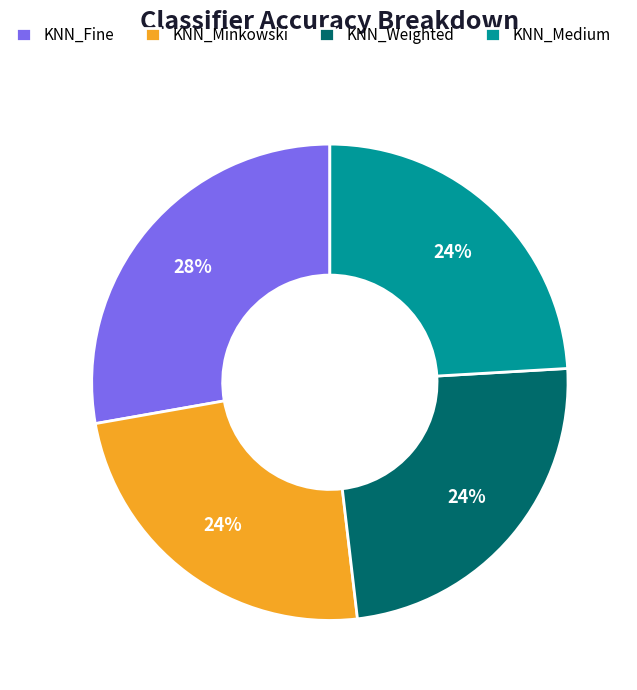

Count the number of slices in the pie.

4